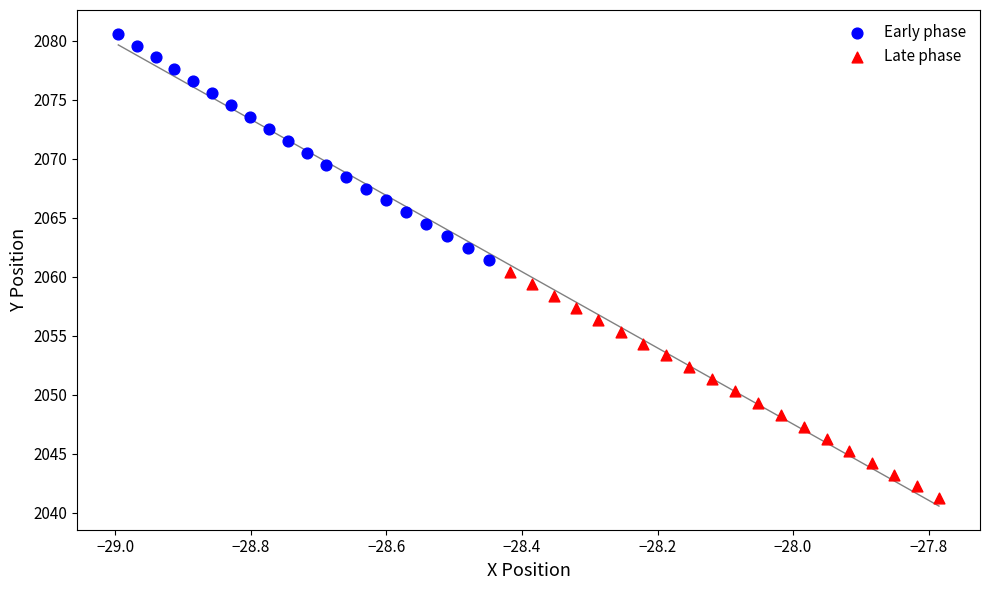

What are all the series names shown in the legend?

Early phase, Late phase